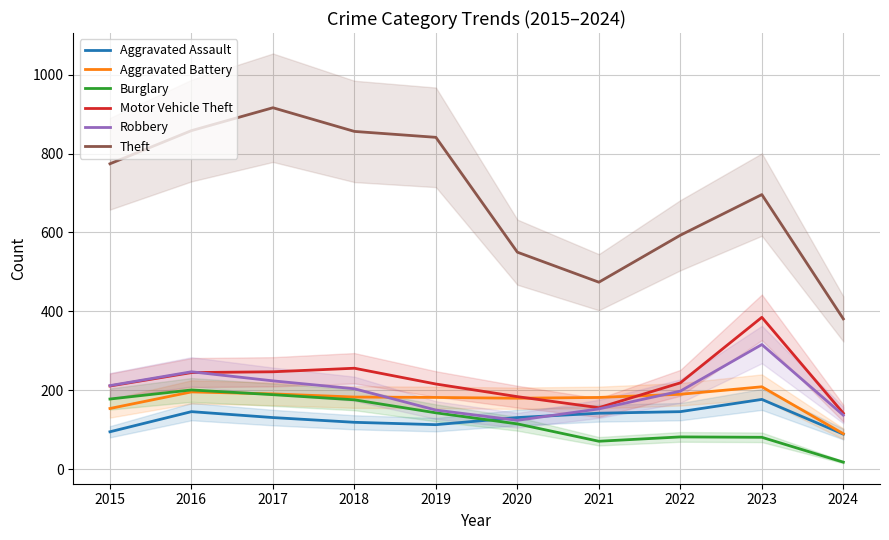

Which series has the widest spread of values?

Theft